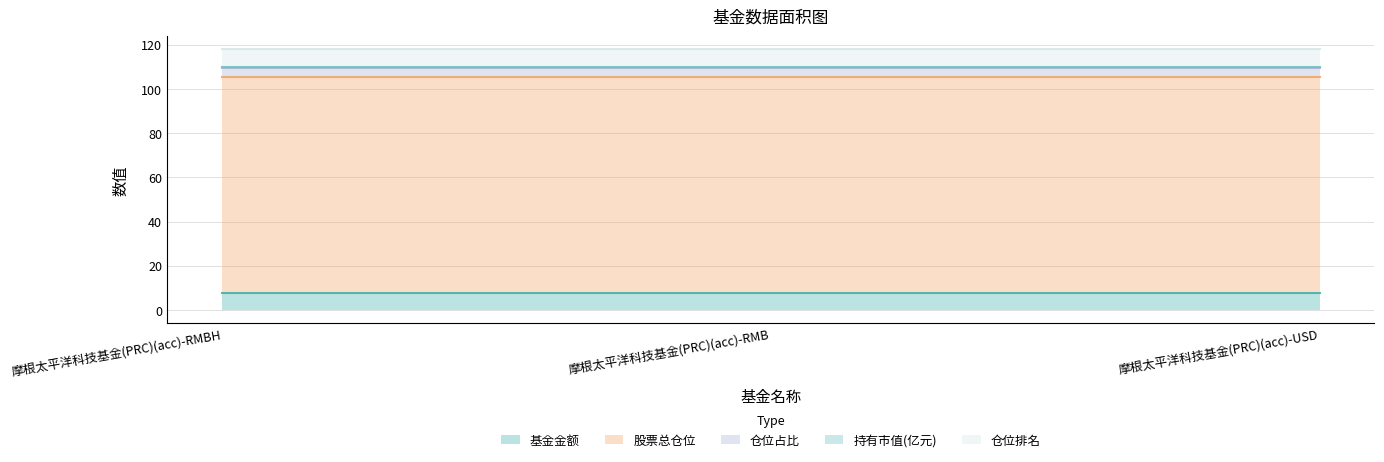

What is the average value of the 仓位排名 series?

8.0